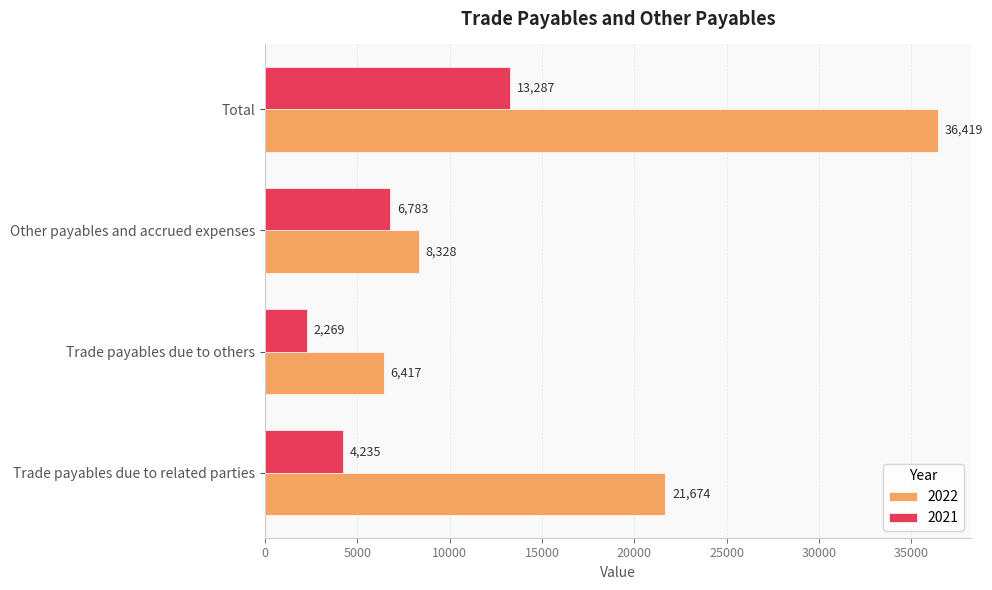

Read the 2021 value at Trade payables due to related parties.

4235